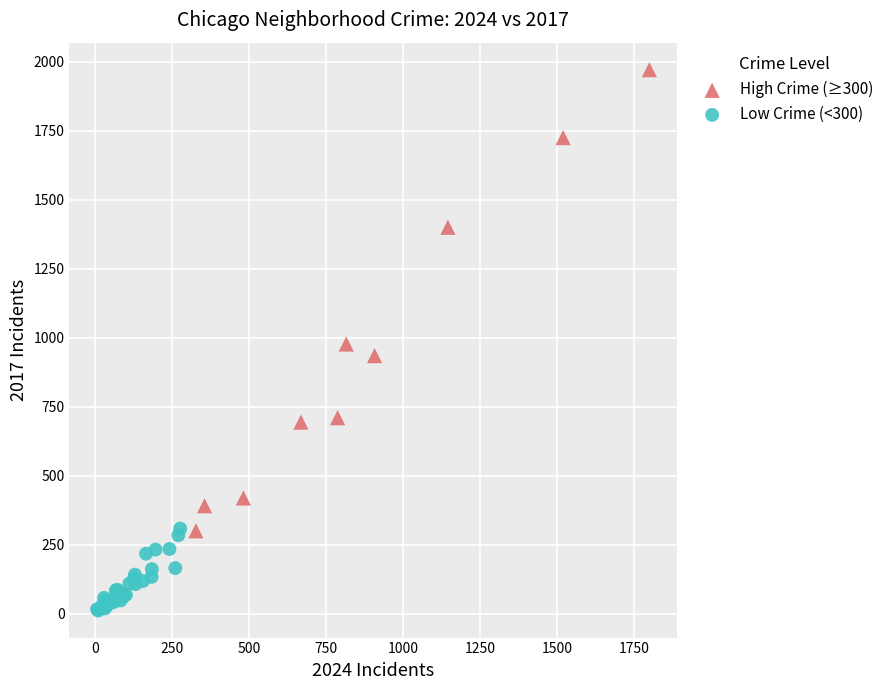

Which series reaches the minimum Y coordinate?

Low Crime (<300)